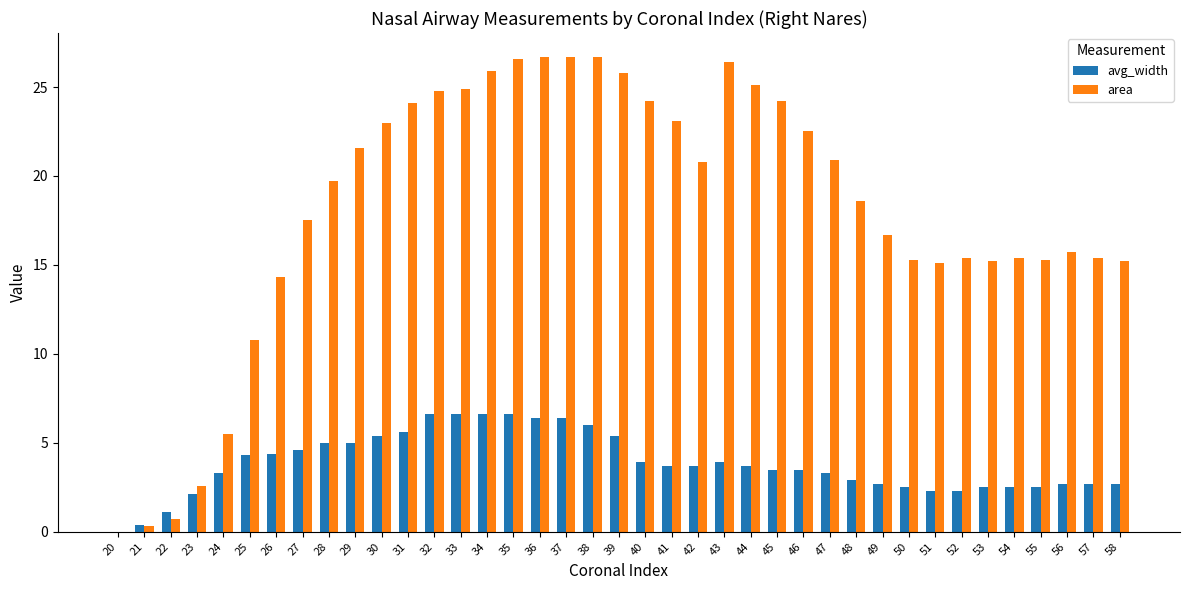

What is the approximate value of avg_width at 34?

6.6